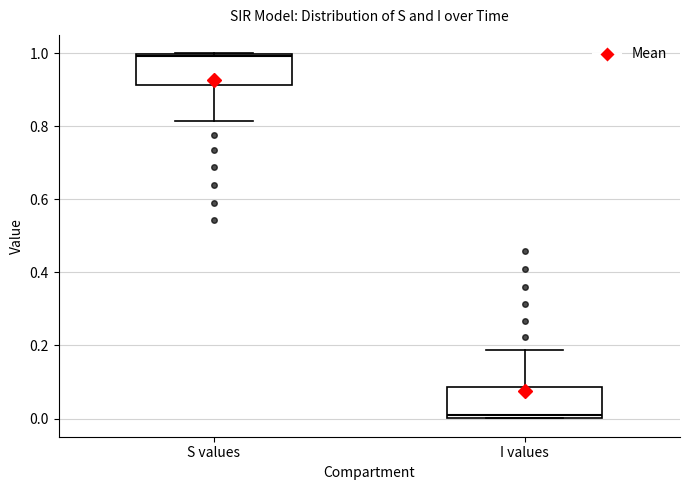

Reading left to right, read every box against the y-axis: the position of its median line, the range the box covers, and the ends of its whiskers. The values are not printed on the chart, so give them approximately, as read against the axis.

S values: median 1.00 (just below the box's upper edge), box 0.92 to 1.00, whiskers 0.82 to 1.00
I values: median 0.00 (just above the box's lower edge), box 0.00 to 0.08, whiskers 0.00 to 0.18